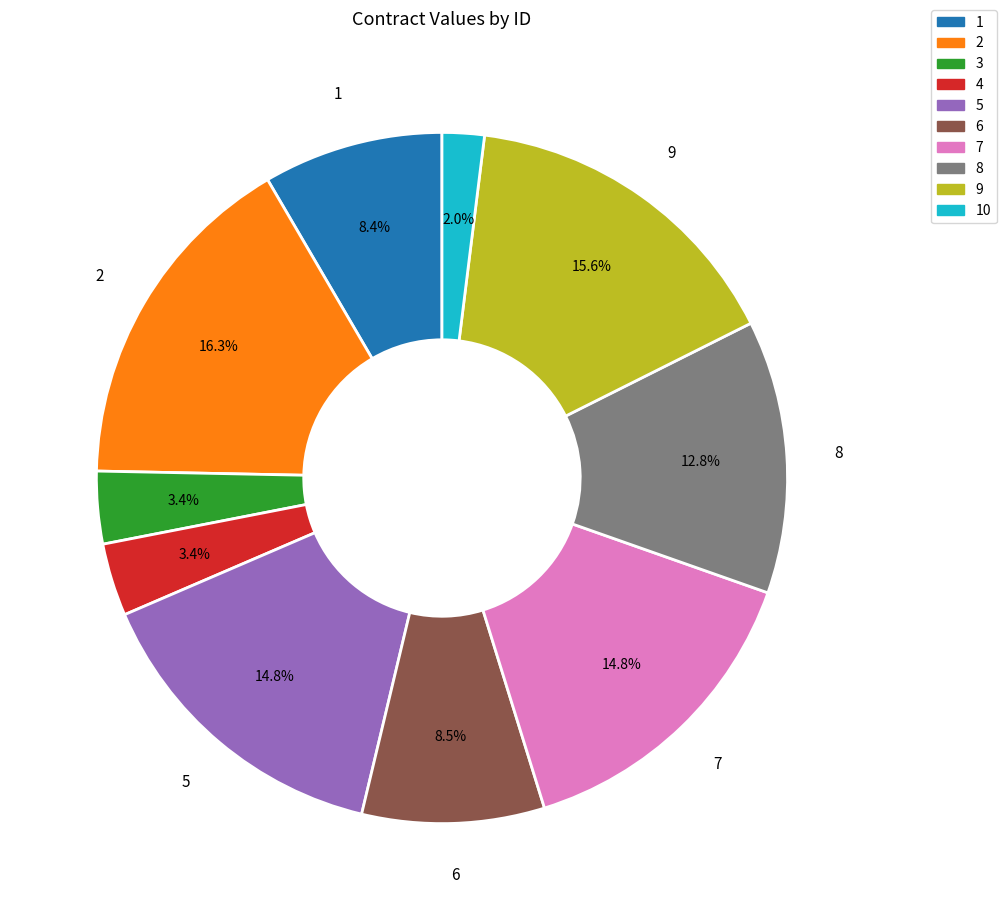

Does any single category account for the majority?

No